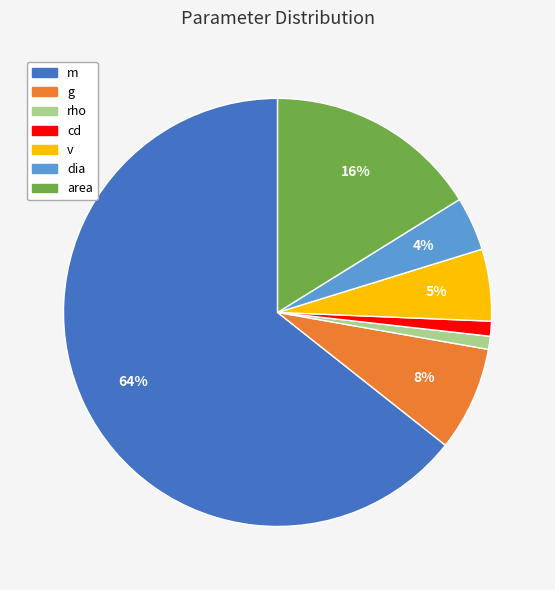

The rho slice represents 1% of the pie. True or false?

True